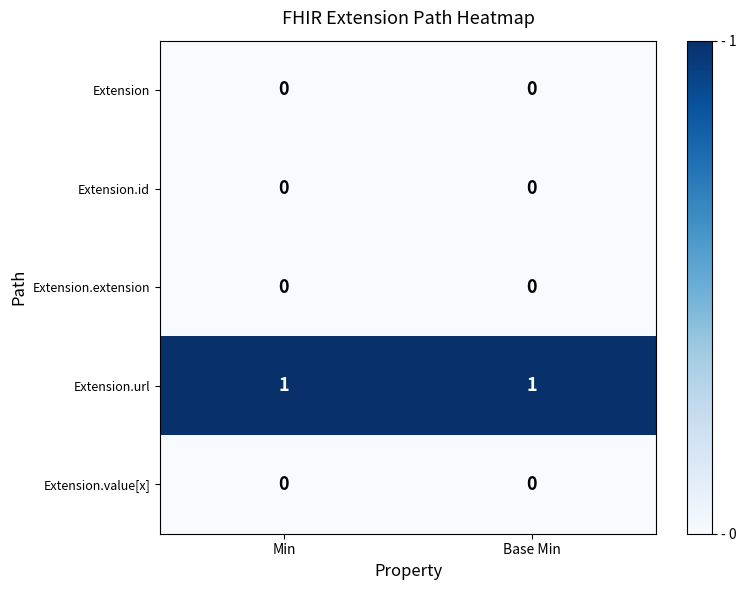

The Extension.url series shows 1 at Min. True or false?

True